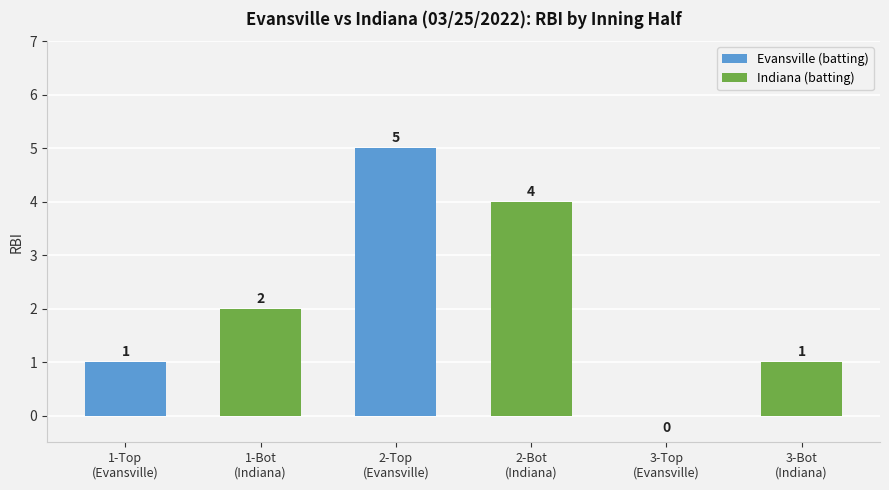

What is the sum of all values?

13